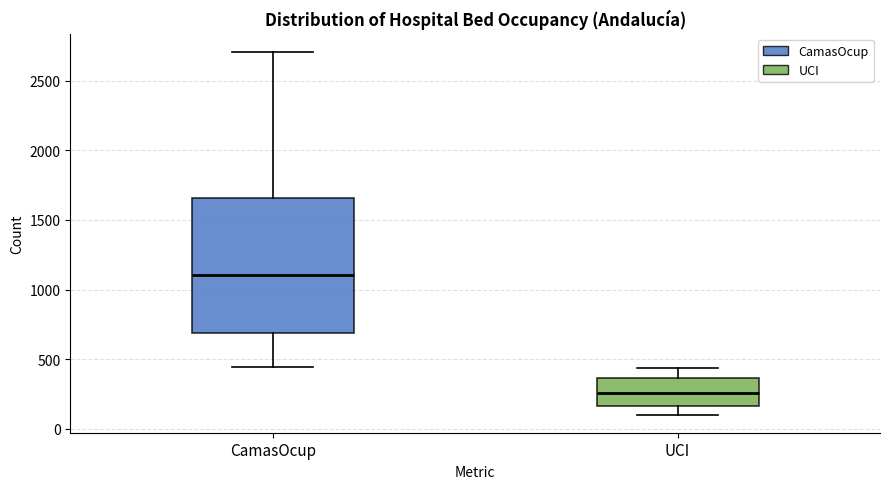

Which box is the tallest, from its lower edge to its upper edge?

CamasOcup